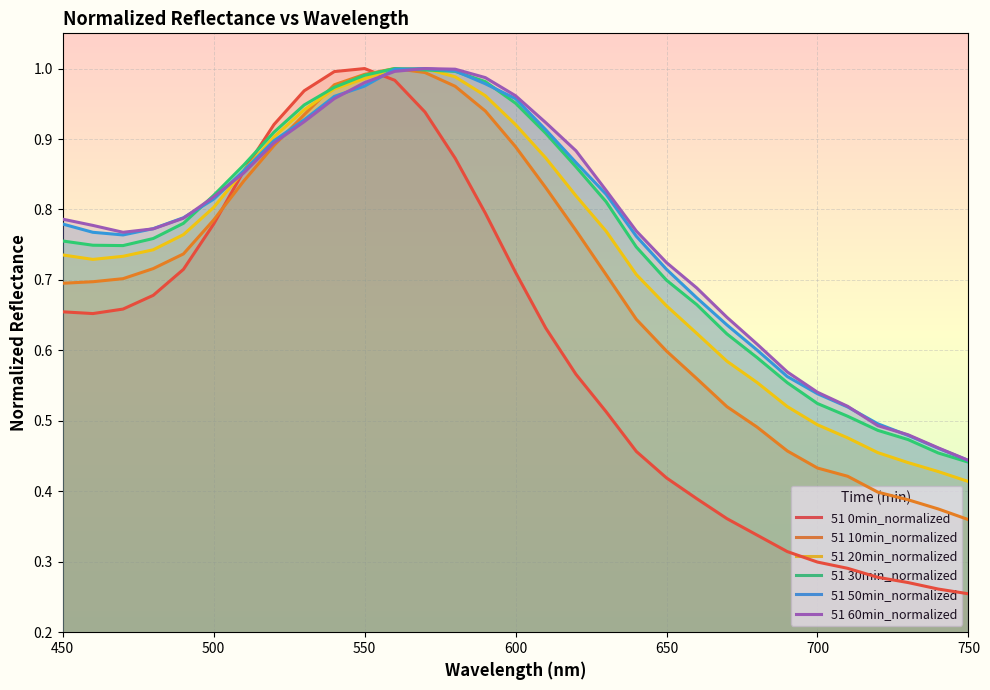

After their last crossing, which series has the higher values: 51 30min_normalized or 51 60min_normalized?

51 60min_normalized